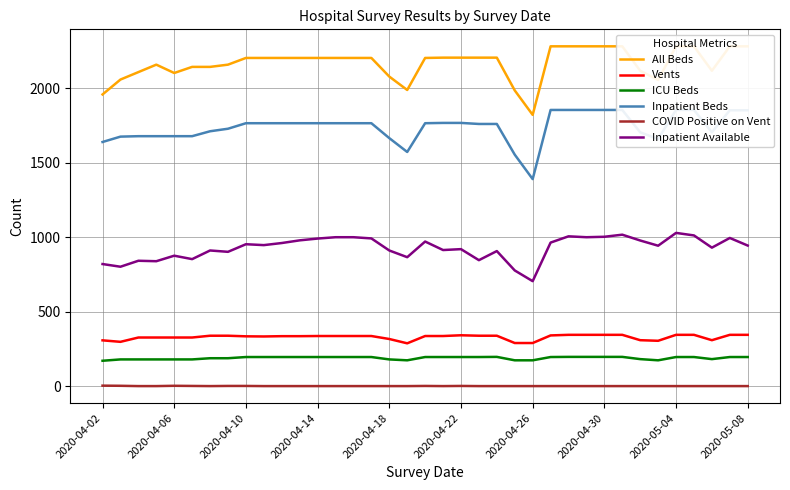

True or false: Vents and ICU Beds intersect in this chart.

False